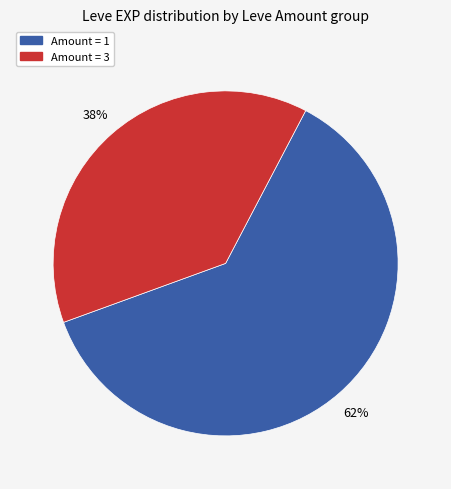

To the nearest percent, what is the average slice percentage?

50%